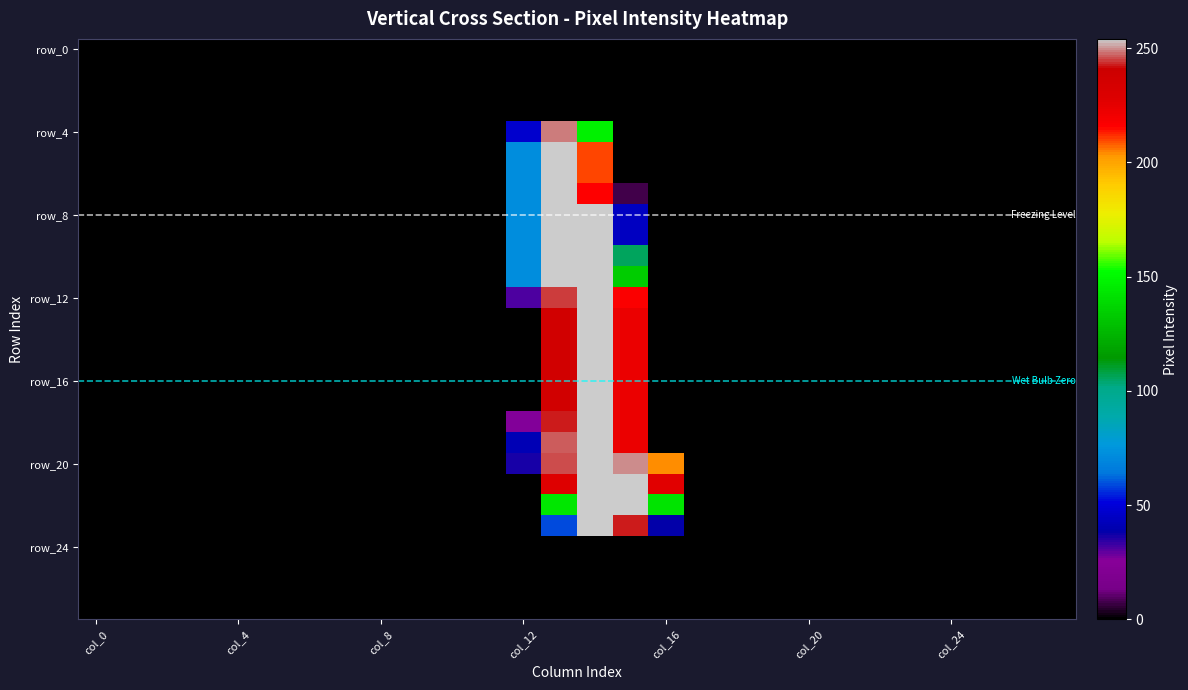

Which category has the highest value across all series?

13